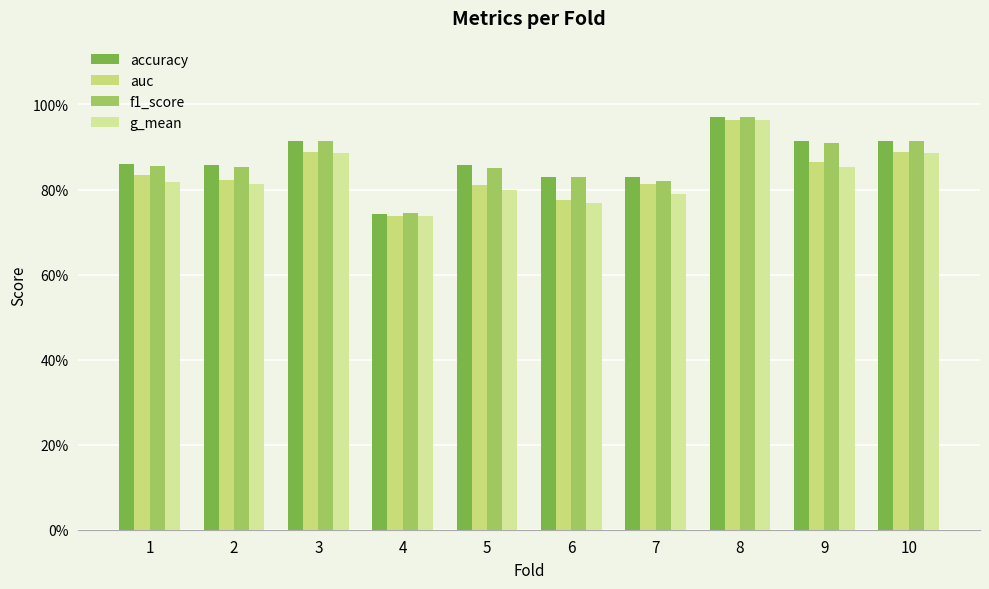

What is the difference between the maximum and minimum values in the g_mean series?

0.2